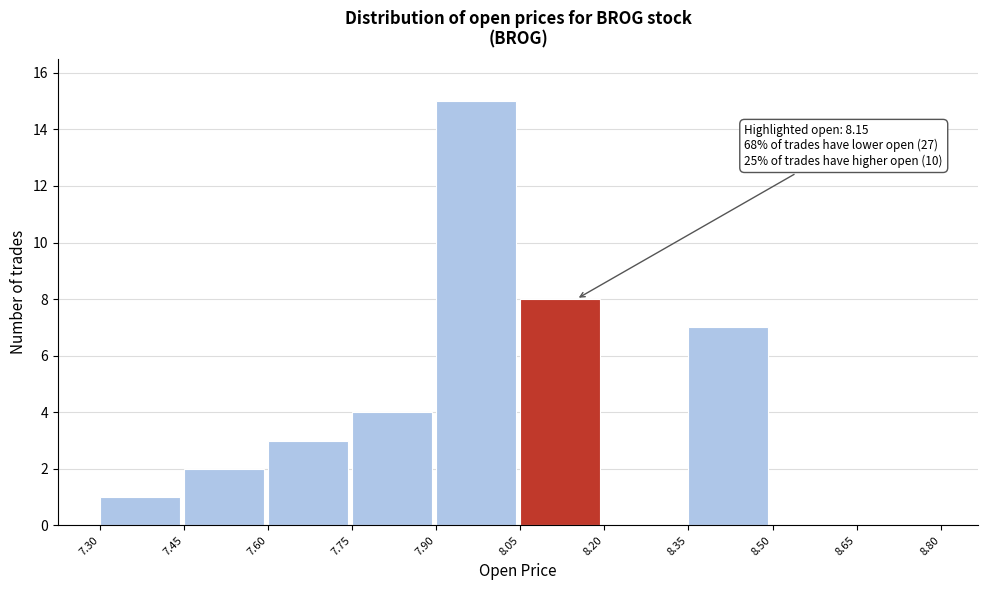

Over which range of the x-axis is the bar tallest?

7.90 to 8.05